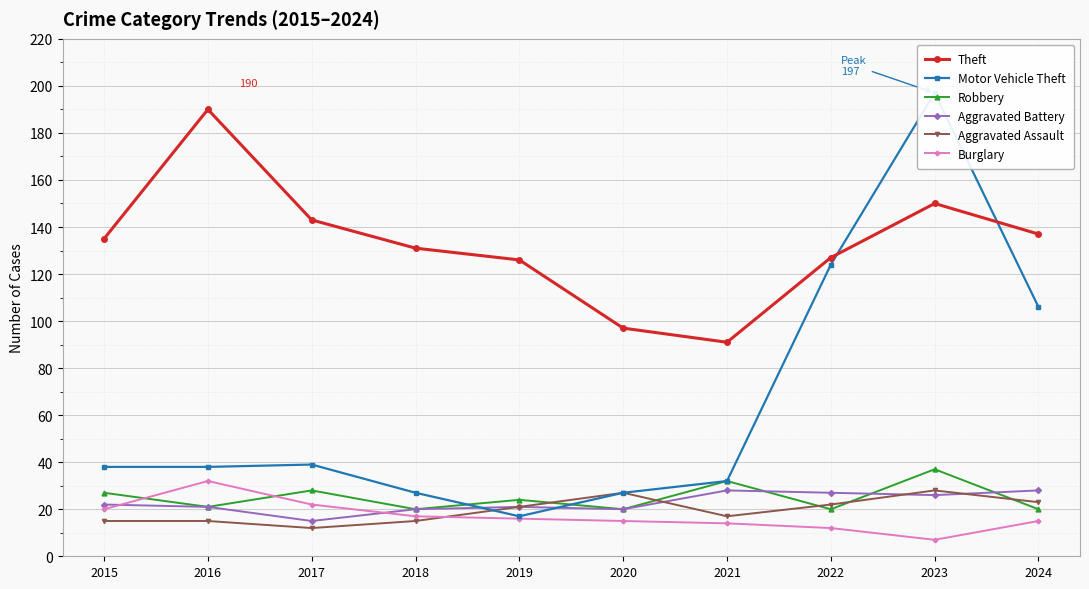

The Theft series shows 190 at 2016. True or false?

True